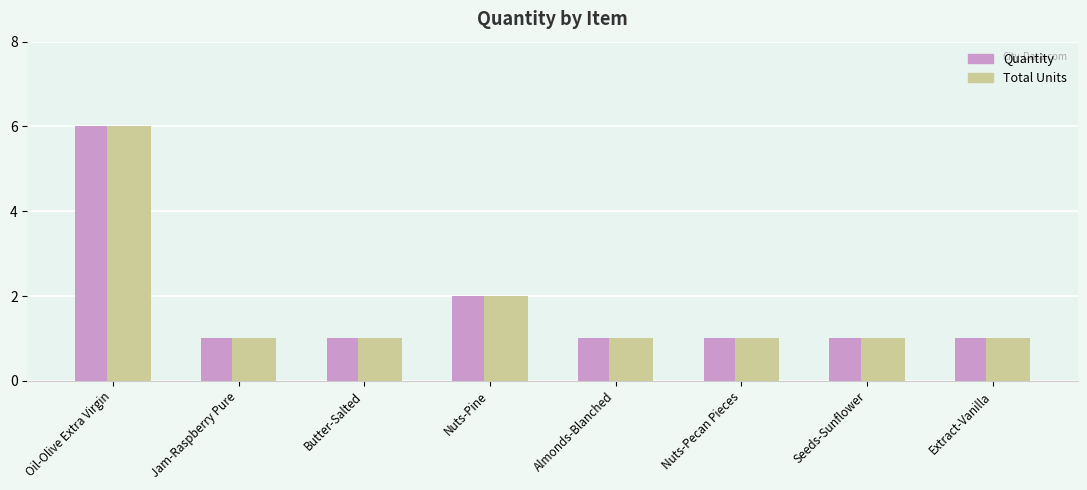

What position from the left is Extract-Vanilla?

8